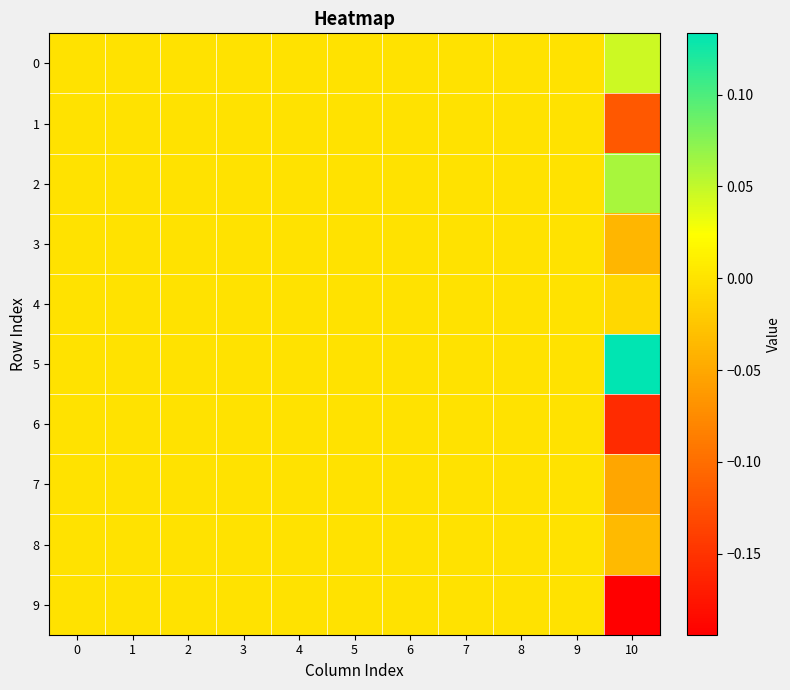

Count the number of categories in the chart.

11